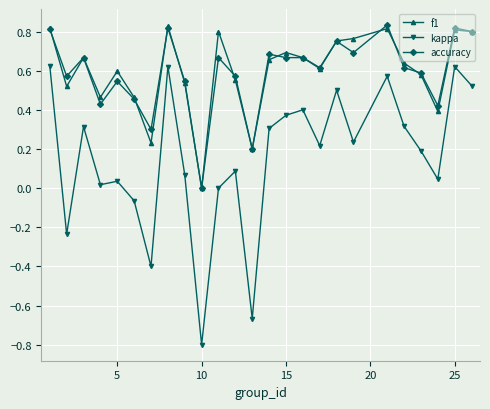

What is the difference between the maximum and minimum values in the kappa series?

1.4